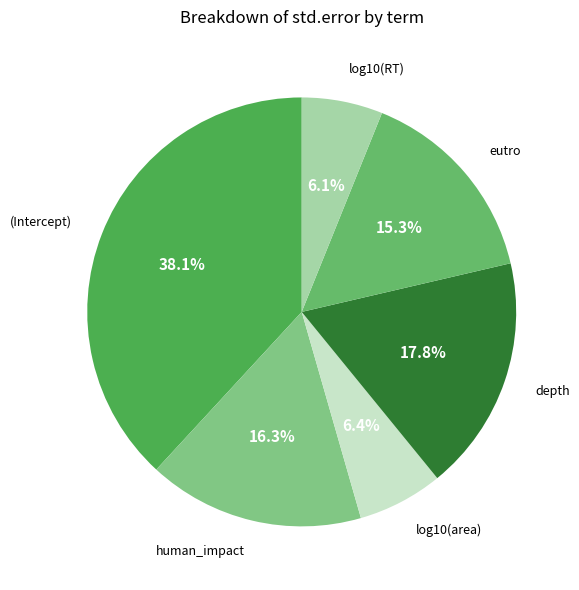

Is there any slice that represents more than half of the pie?

No